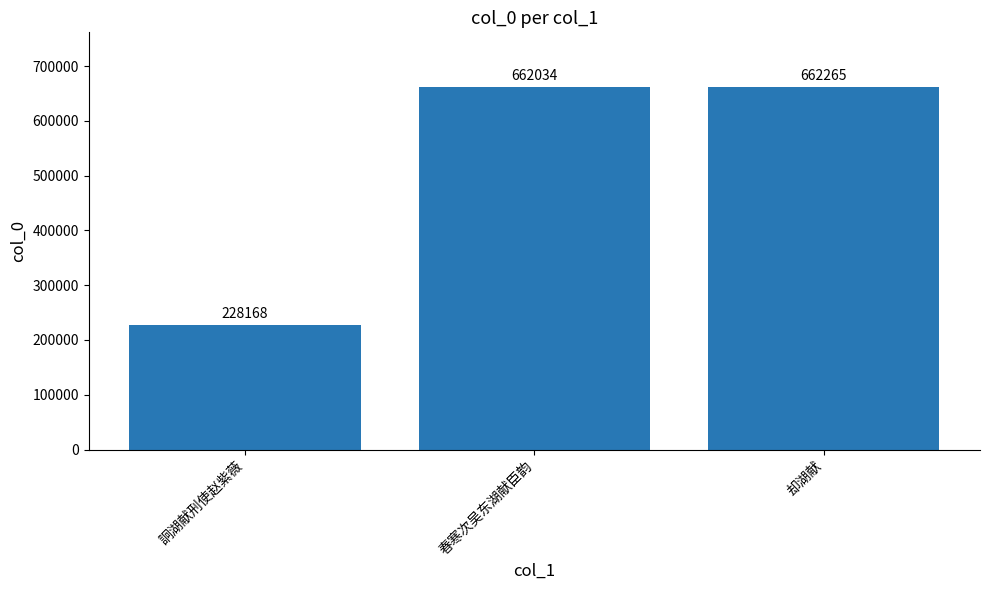

Rank the categories by value from highest to lowest.

却湖献, 春寒次吴东湖献臣韵, 詗湖献刑使赵紫薇